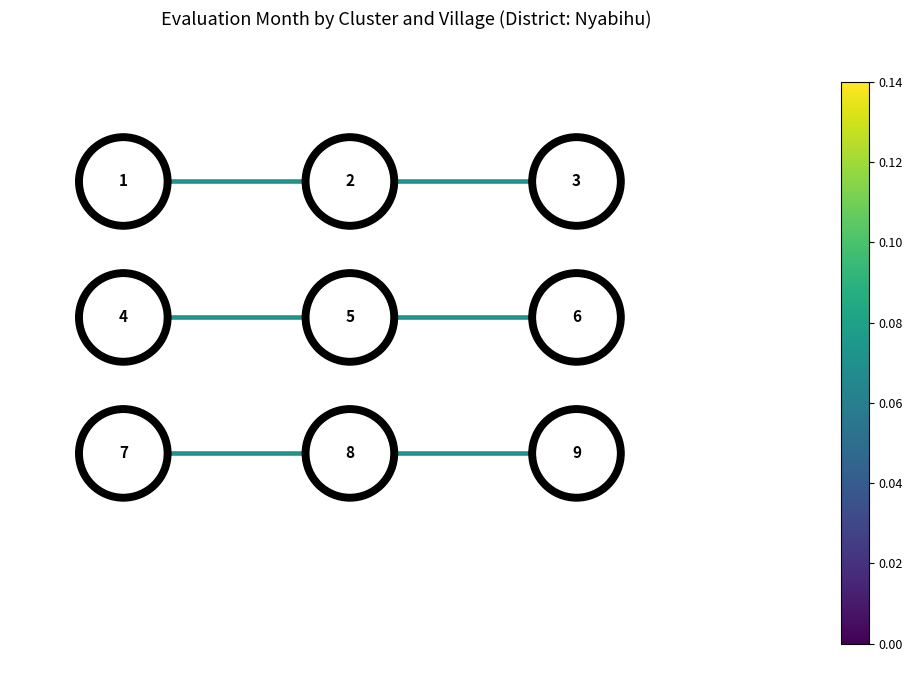

At how many categories does at least one series exceed -1?

2